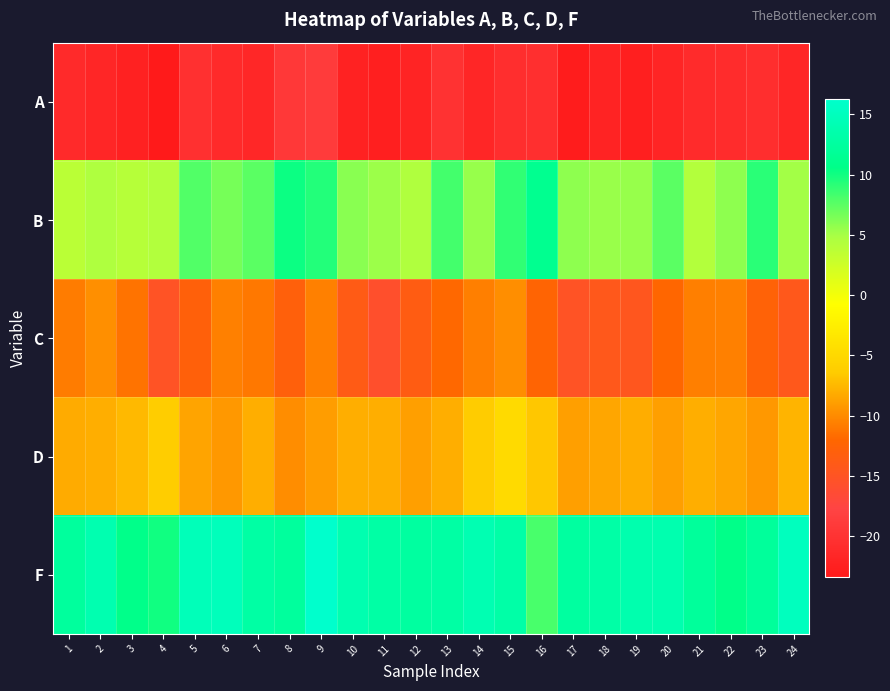

What is the maximum value shown in the chart?

16.2